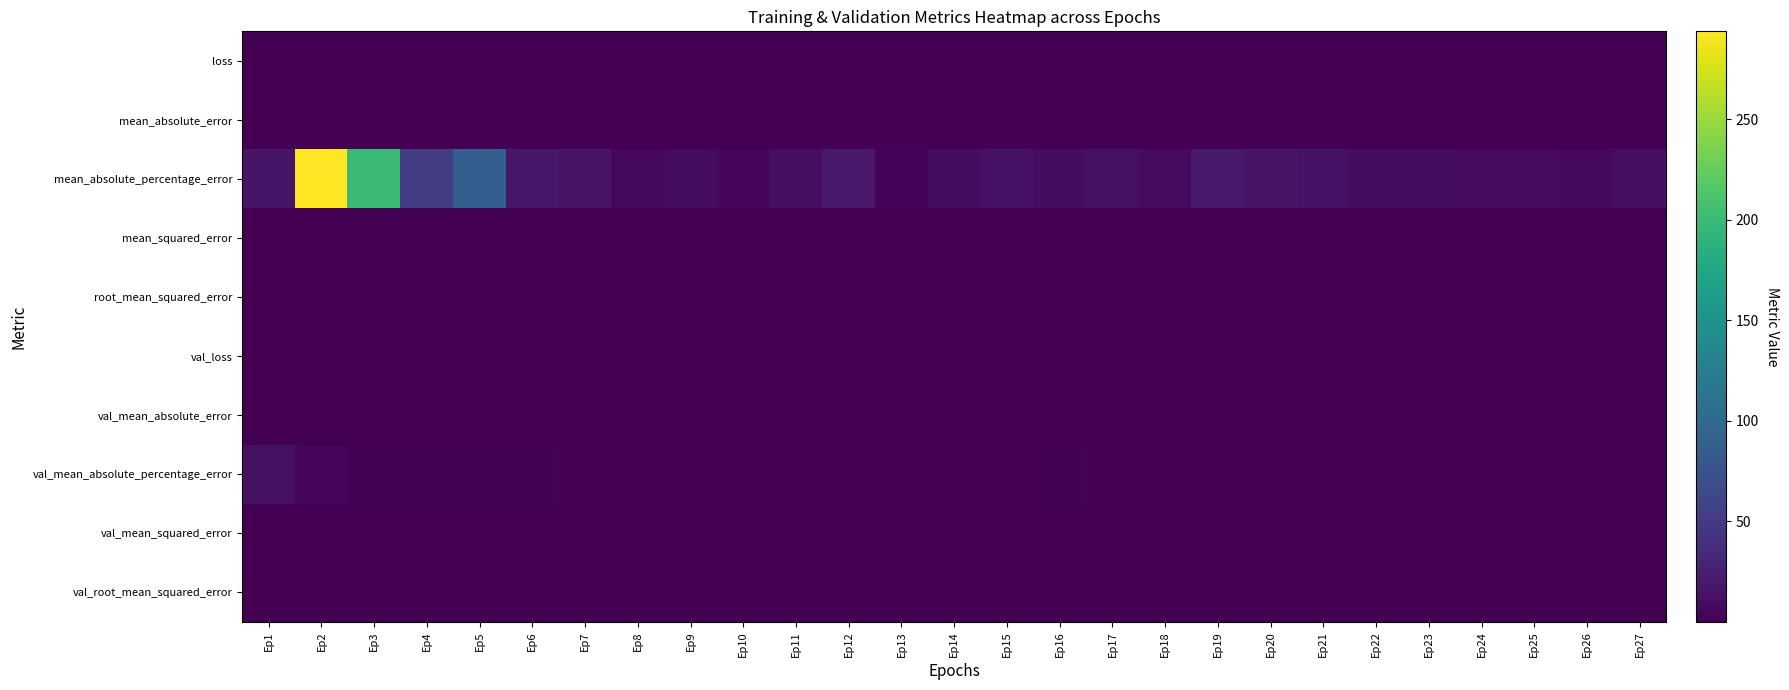

Reading right to left, list all the values displayed in this chart.

loss: Ep27=0.0	Ep26=0.0	Ep25=0.0	Ep24=0.0	Ep23=0.0	Ep22=0.0	Ep21=0.0	Ep20=0.0	Ep19=0.0	Ep18=0.0	Ep17=0.0	Ep16=0.0	Ep15=0.0	Ep14=0.0	Ep13=0.0	Ep12=0.0	Ep11=0.0	Ep10=0.0	Ep9=0.0	Ep8=0.0	Ep7=0.0	Ep6=0.0	Ep5=0.0	Ep4=0.0	Ep3=0.0	Ep2=0.1	Ep1=0.0
mean_absolute_error: Ep27=0.0	Ep26=0.0	Ep25=0.0	Ep24=0.0	Ep23=0.0	Ep22=0.0	Ep21=0.0	Ep20=0.0	Ep19=0.0	Ep18=0.0	Ep17=0.0	Ep16=0.0	Ep15=0.0	Ep14=0.0	Ep13=0.0	Ep12=0.0	Ep11=0.0	Ep10=0.0	Ep9=0.0	Ep8=0.0	Ep7=0.0	Ep6=0.0	Ep5=0.0	Ep4=0.0	Ep3=0.0	Ep2=0.1	Ep1=0.0
mean_absolute_percentage_error: Ep27=12.5	Ep26=6.4	Ep25=8.6	Ep24=9.1	Ep23=10.3	Ep22=9.9	Ep21=13.9	Ep20=15.9	Ep19=21.1	Ep18=9.0	Ep17=12.6	Ep16=9.5	Ep15=14.4	Ep14=9.7	Ep13=2.7	Ep12=20.5	Ep11=10.7	Ep10=5.2	Ep9=9.9	Ep8=6.1	Ep7=15.1	Ep6=18.7	Ep5=87.3	Ep4=53.2	Ep3=200.2	Ep2=293.6	Ep1=17.0
mean_squared_error: Ep27=0.0	Ep26=0.0	Ep25=0.0	Ep24=0.0	Ep23=0.0	Ep22=0.0	Ep21=0.0	Ep20=0.0	Ep19=0.0	Ep18=0.0	Ep17=0.0	Ep16=0.0	Ep15=0.0	Ep14=0.0	Ep13=0.0	Ep12=0.0	Ep11=0.0	Ep10=0.0	Ep9=0.0	Ep8=0.0	Ep7=0.0	Ep6=0.0	Ep5=0.0	Ep4=0.0	Ep3=0.0	Ep2=0.0	Ep1=0.0
root_mean_squared_error: Ep27=0.0	Ep26=0.0	Ep25=0.0	Ep24=0.0	Ep23=0.0	Ep22=0.0	Ep21=0.0	Ep20=0.0	Ep19=0.0	Ep18=0.0	Ep17=0.0	Ep16=0.0	Ep15=0.0	Ep14=0.0	Ep13=0.0	Ep12=0.0	Ep11=0.0	Ep10=0.0	Ep9=0.0	Ep8=0.0	Ep7=0.0	Ep6=0.0	Ep5=0.0	Ep4=0.0	Ep3=0.1	Ep2=0.1	Ep1=0.1
val_loss: Ep27=0.0	Ep26=0.0	Ep25=0.0	Ep24=0.0	Ep23=0.0	Ep22=0.0	Ep21=0.0	Ep20=0.0	Ep19=0.0	Ep18=0.0	Ep17=0.0	Ep16=0.0	Ep15=0.0	Ep14=0.0	Ep13=0.0	Ep12=0.0	Ep11=0.0	Ep10=0.0	Ep9=0.0	Ep8=0.0	Ep7=0.0	Ep6=0.0	Ep5=0.0	Ep4=0.0	Ep3=0.0	Ep2=0.0	Ep1=0.1
val_mean_absolute_error: Ep27=0.0	Ep26=0.0	Ep25=0.0	Ep24=0.0	Ep23=0.0	Ep22=0.0	Ep21=0.0	Ep20=0.0	Ep19=0.0	Ep18=0.0	Ep17=0.0	Ep16=0.0	Ep15=0.0	Ep14=0.0	Ep13=0.0	Ep12=0.0	Ep11=0.0	Ep10=0.0	Ep9=0.0	Ep8=0.0	Ep7=0.0	Ep6=0.0	Ep5=0.0	Ep4=0.0	Ep3=0.0	Ep2=0.0	Ep1=0.1
val_mean_absolute_percentage_error: Ep27=0.7	Ep26=0.7	Ep25=0.8	Ep24=0.8	Ep23=0.7	Ep22=0.8	Ep21=0.7	Ep20=0.7	Ep19=0.9	Ep18=0.8	Ep17=0.6	Ep16=1.4	Ep15=0.7	Ep14=0.8	Ep13=0.8	Ep12=0.6	Ep11=0.7	Ep10=0.7	Ep9=0.8	Ep8=0.7	Ep7=0.9	Ep6=1.2	Ep5=2.3	Ep4=1.5	Ep3=1.7	Ep2=5.3	Ep1=12.9
val_mean_squared_error: Ep27=0.0	Ep26=0.0	Ep25=0.0	Ep24=0.0	Ep23=0.0	Ep22=0.0	Ep21=0.0	Ep20=0.0	Ep19=0.0	Ep18=0.0	Ep17=0.0	Ep16=0.0	Ep15=0.0	Ep14=0.0	Ep13=0.0	Ep12=0.0	Ep11=0.0	Ep10=0.0	Ep9=0.0	Ep8=0.0	Ep7=0.0	Ep6=0.0	Ep5=0.0	Ep4=0.0	Ep3=0.0	Ep2=0.0	Ep1=0.0
val_root_mean_squared_error: Ep27=0.0	Ep26=0.0	Ep25=0.0	Ep24=0.0	Ep23=0.0	Ep22=0.0	Ep21=0.0	Ep20=0.0	Ep19=0.0	Ep18=0.0	Ep17=0.0	Ep16=0.0	Ep15=0.0	Ep14=0.0	Ep13=0.0	Ep12=0.0	Ep11=0.0	Ep10=0.0	Ep9=0.0	Ep8=0.0	Ep7=0.0	Ep6=0.0	Ep5=0.0	Ep4=0.0	Ep3=0.0	Ep2=0.1	Ep1=0.1